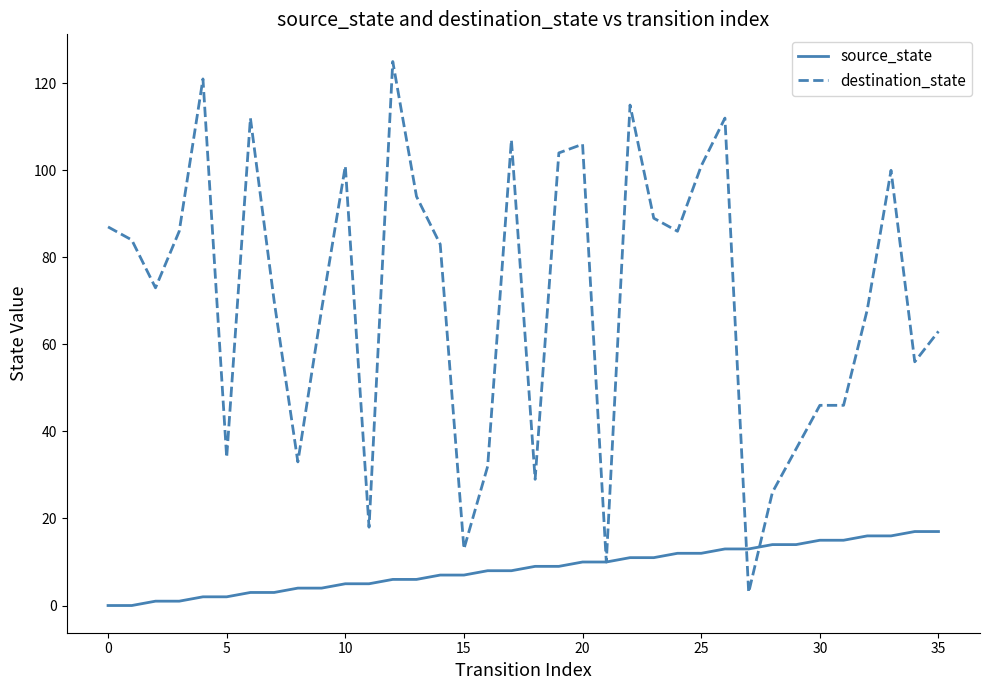

List the series in order of their peak value, lowest first.

source_state, destination_state